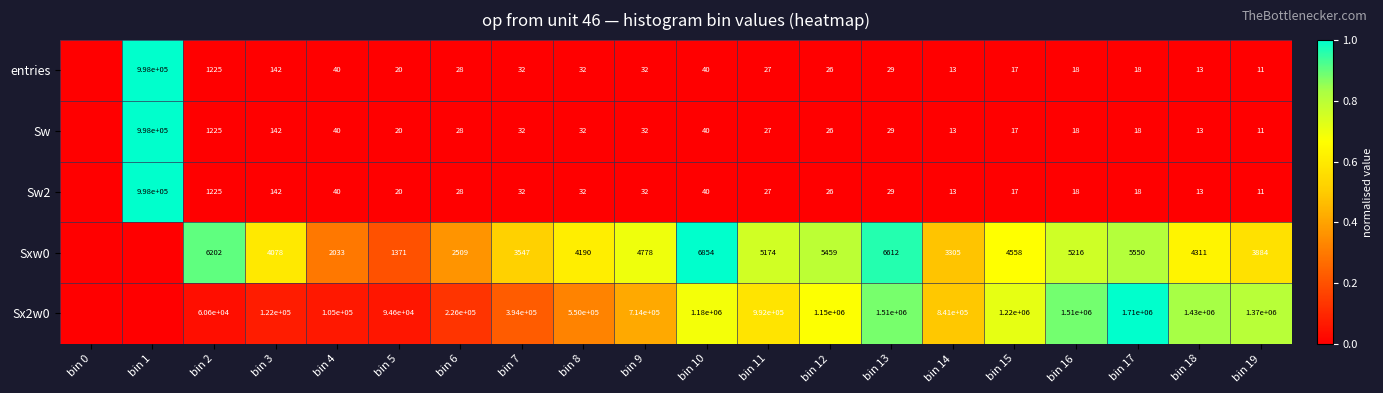

The value of entries at bin 19 is 0.0. True or false?

False